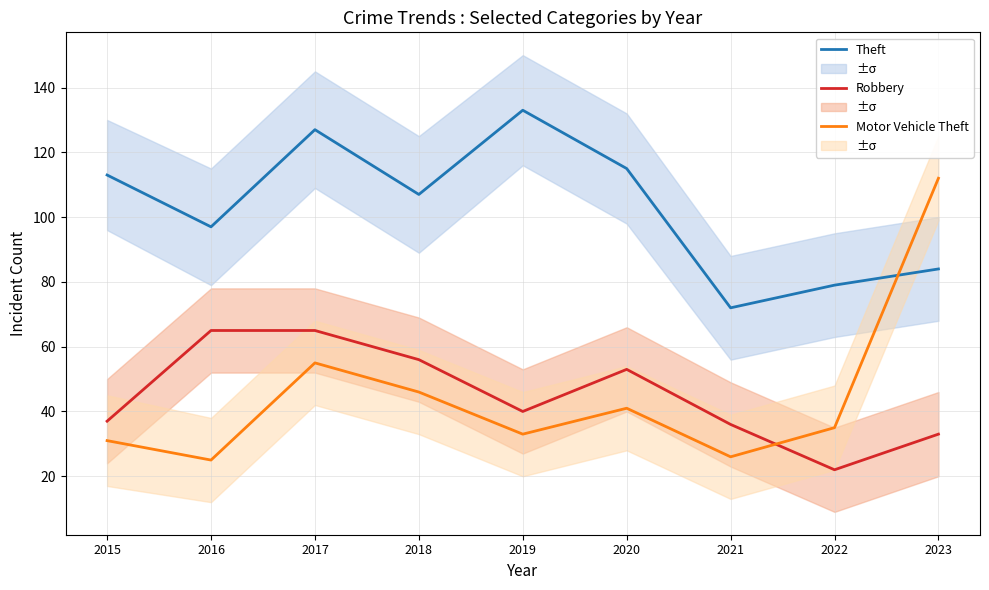

Does the chart have visible grid lines?

Yes